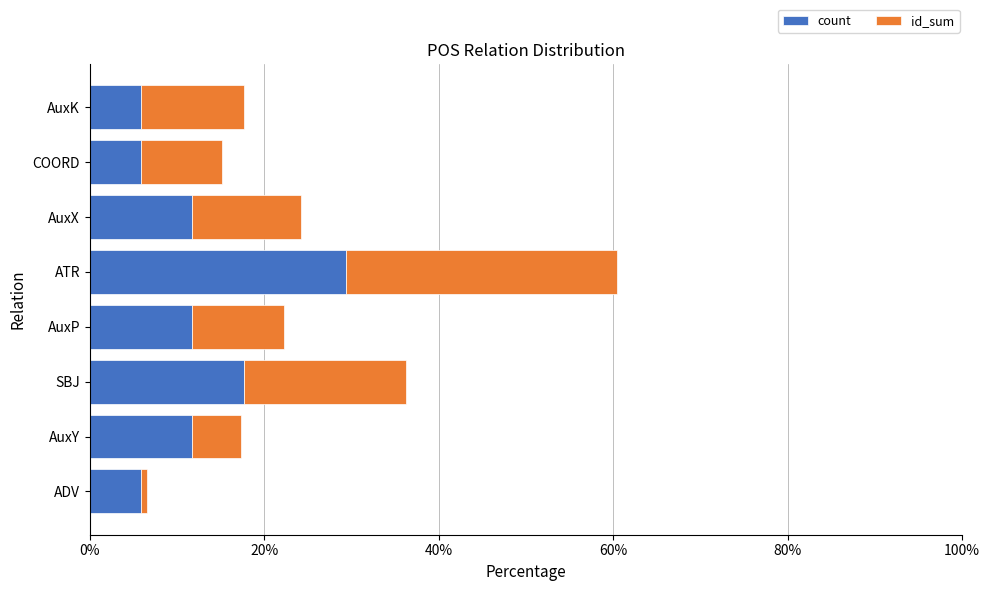

What is the difference between the second highest and minimum values in the count series?

11.8